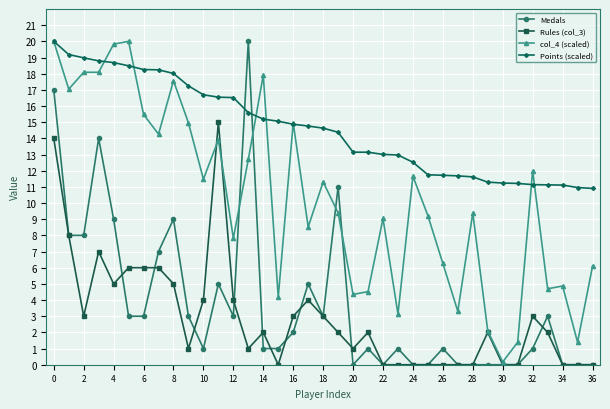

Which series has the largest total across all categories?

Points (scaled)